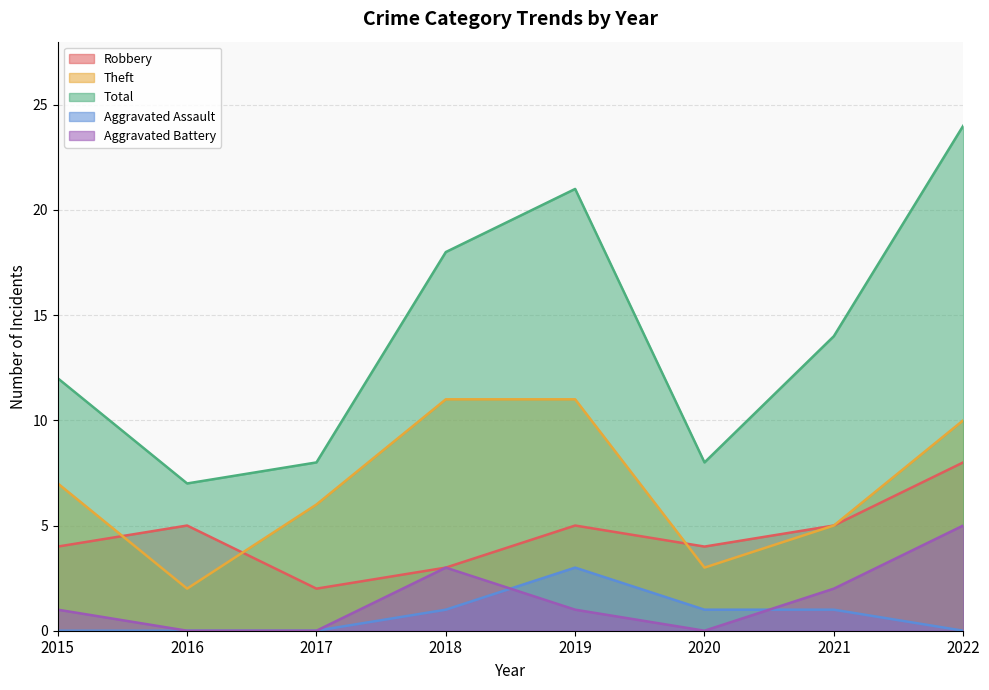

What is the average value of the Total series?

14